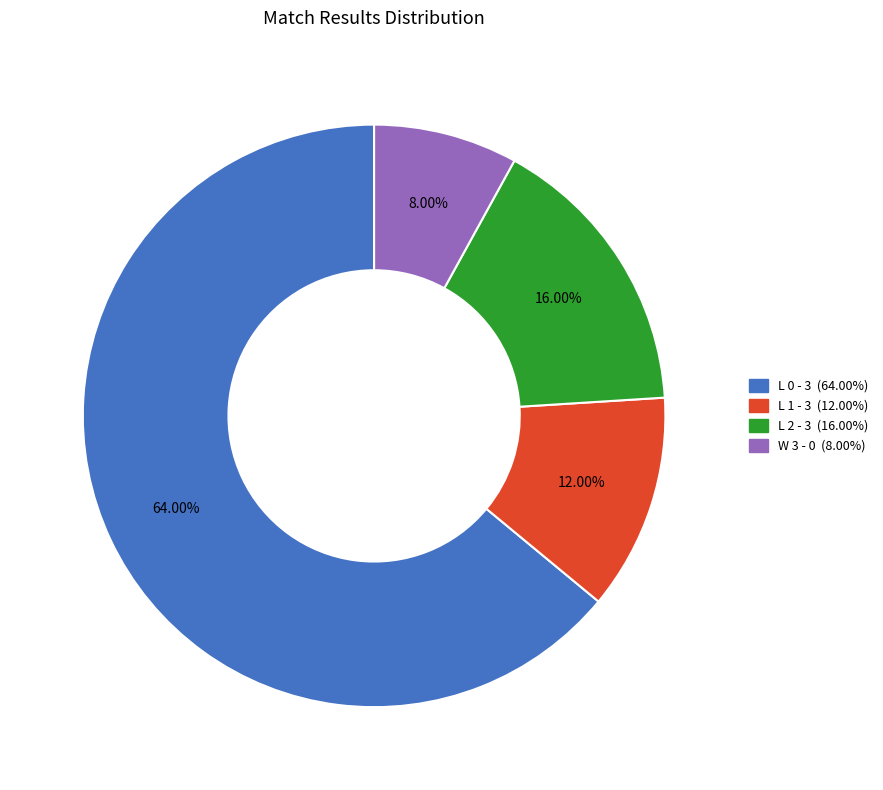

What is the largest slice in the pie chart?

L 0 - 3